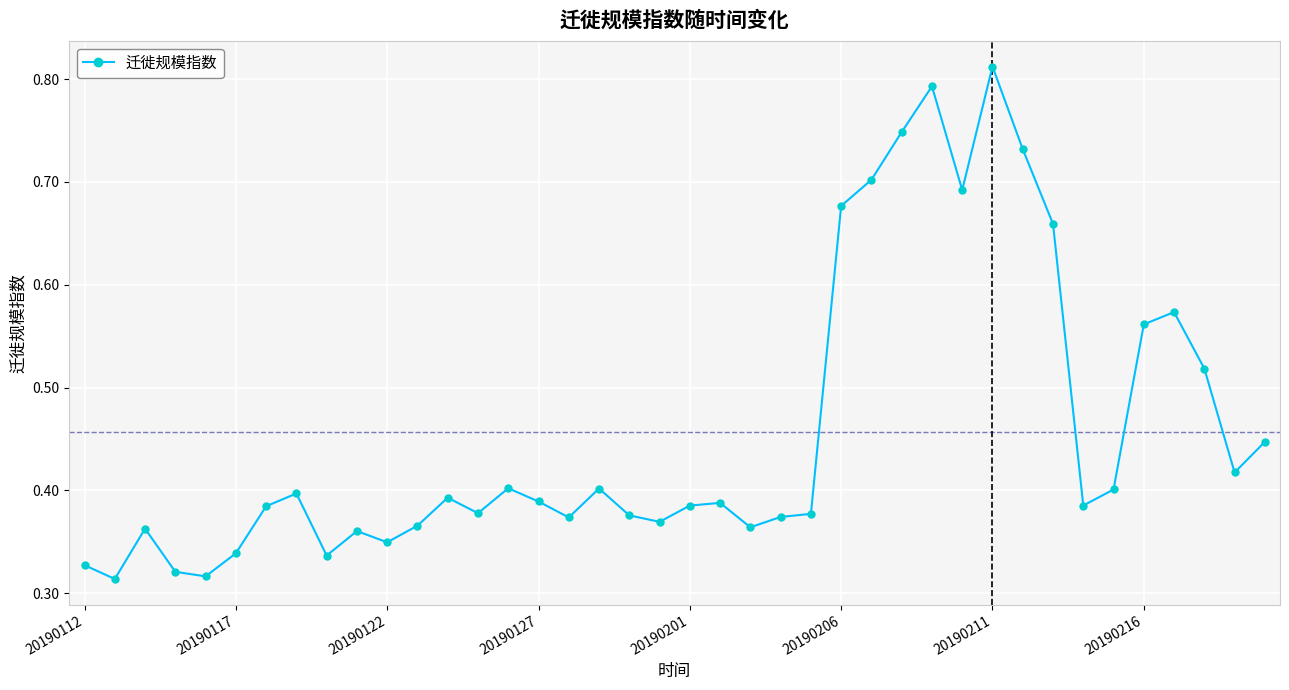

What is the sum of all values?

18.3